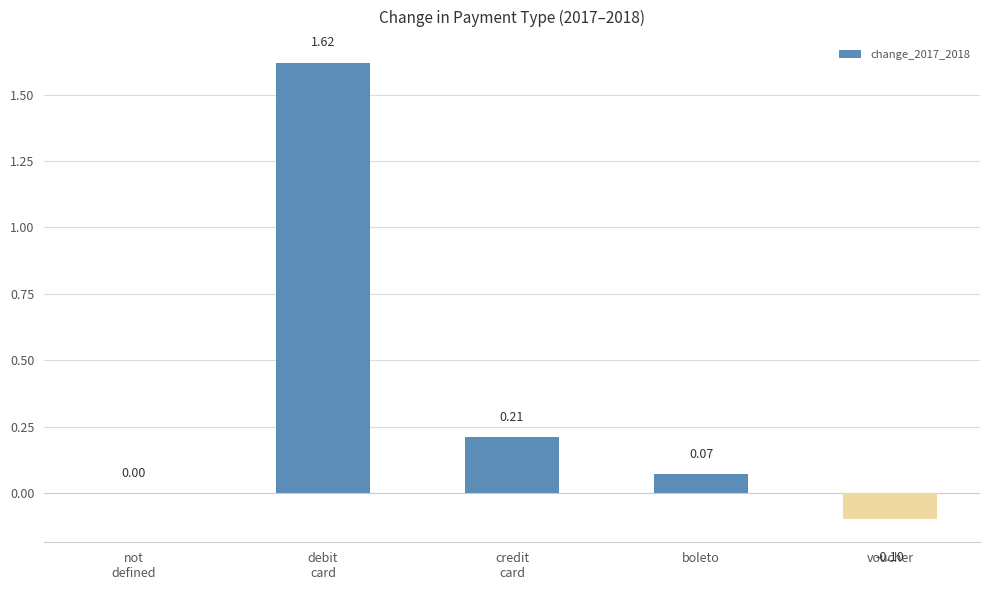

Are the bars horizontal?

No